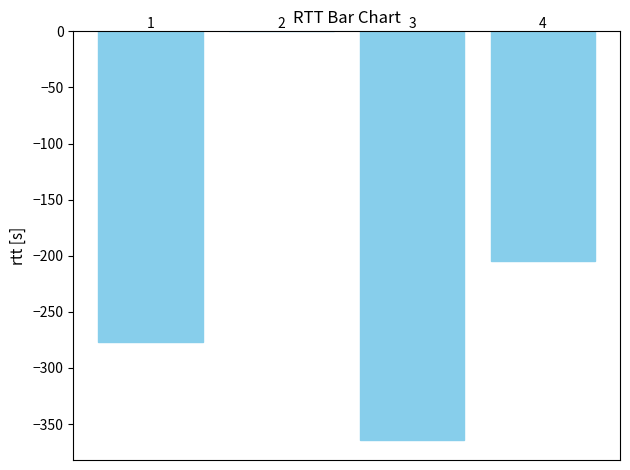

What is the sum of all values?

-845.2